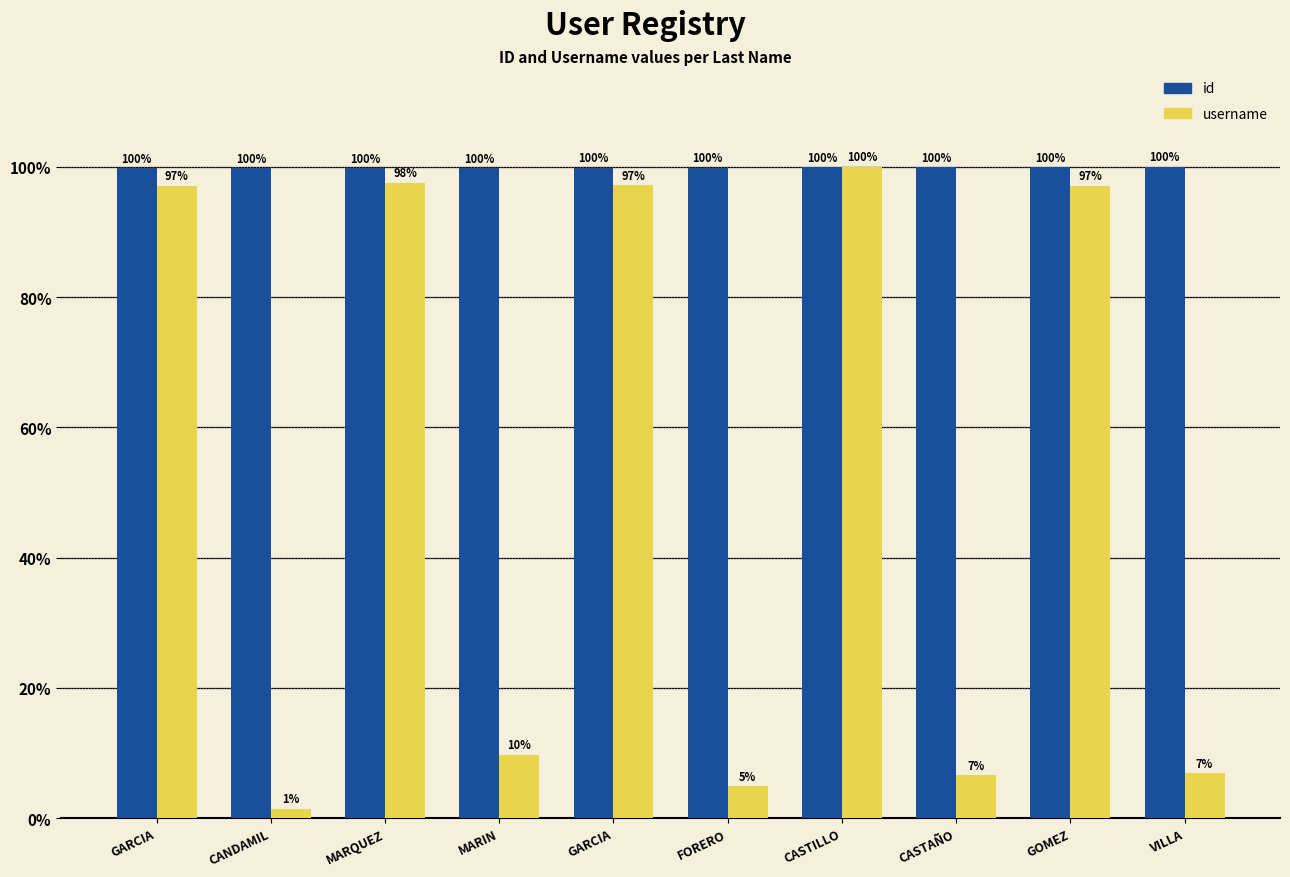

How many values in the username series are below 97?

5